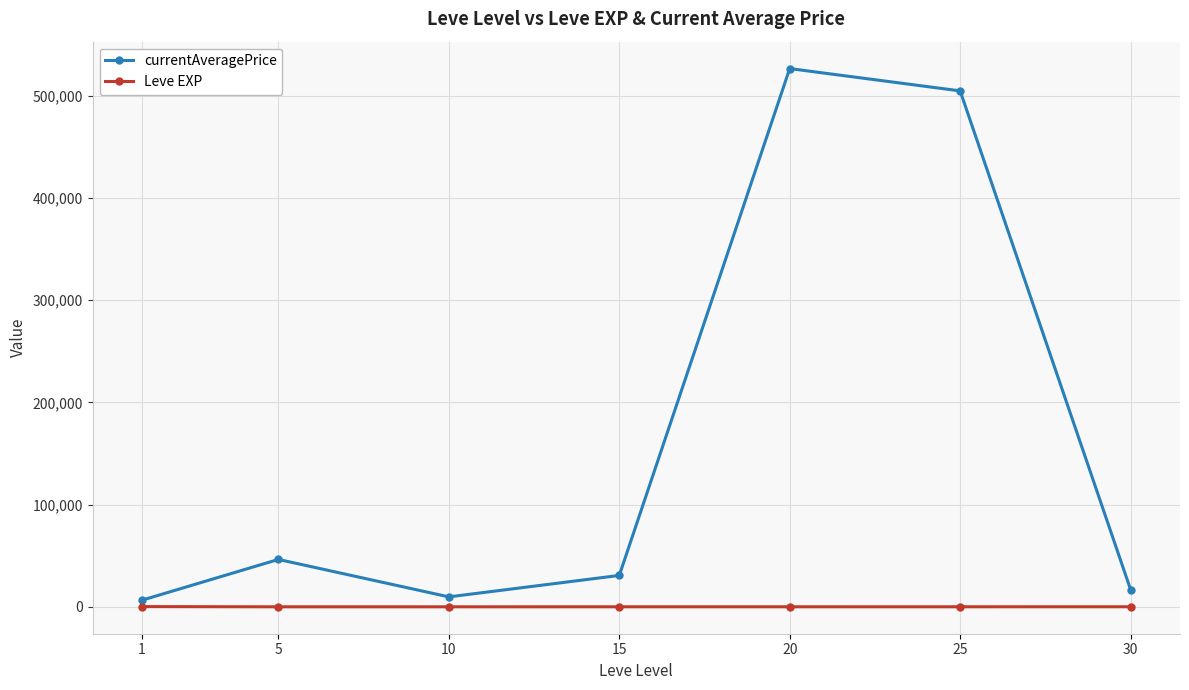

What is the approximate value of Leve EXP at 1?

210.7